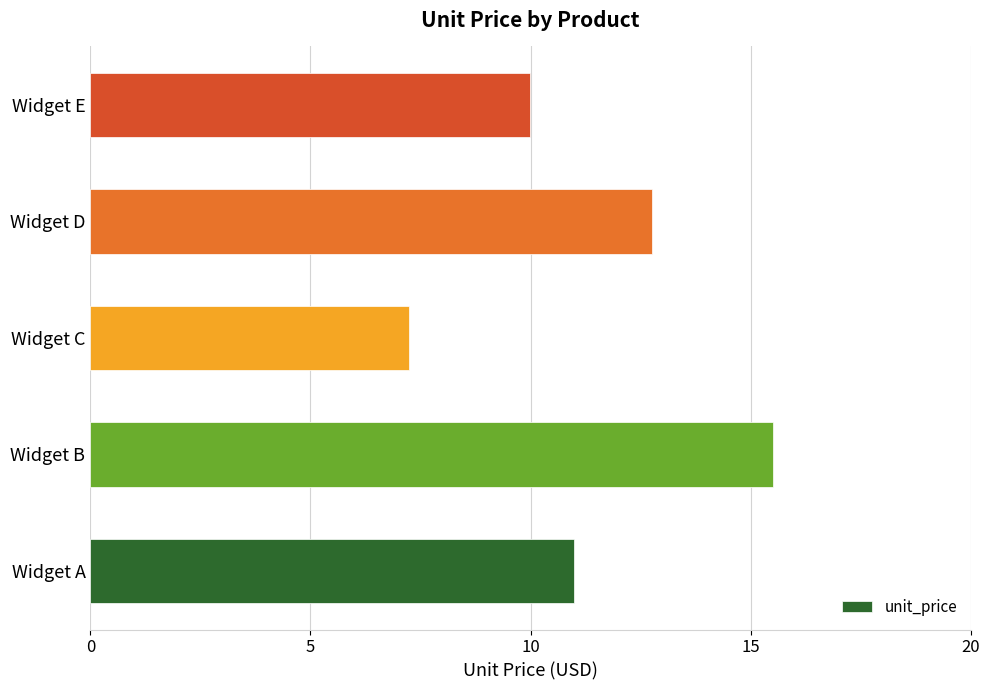

The value at Widget B is 24.5. True or false?

False